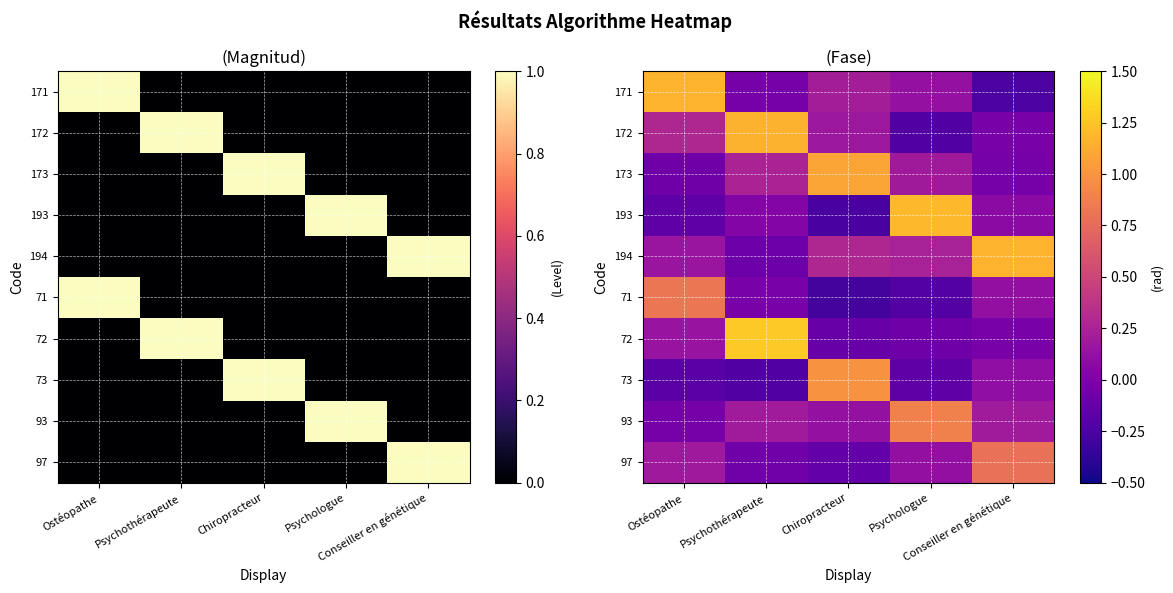

At Conseiller en génétique, list the series in order from largest to smallest.

194, 97, 93, 71, 73, 193, 72, 172, 173, 171